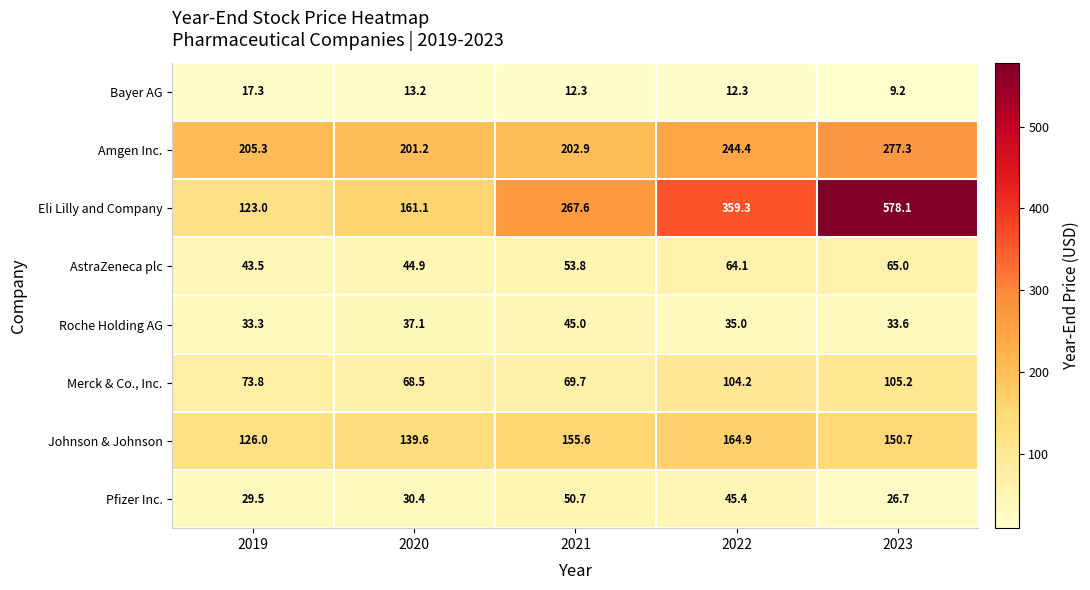

What is the difference between the maximum and minimum values in the Bayer AG series?

8.1